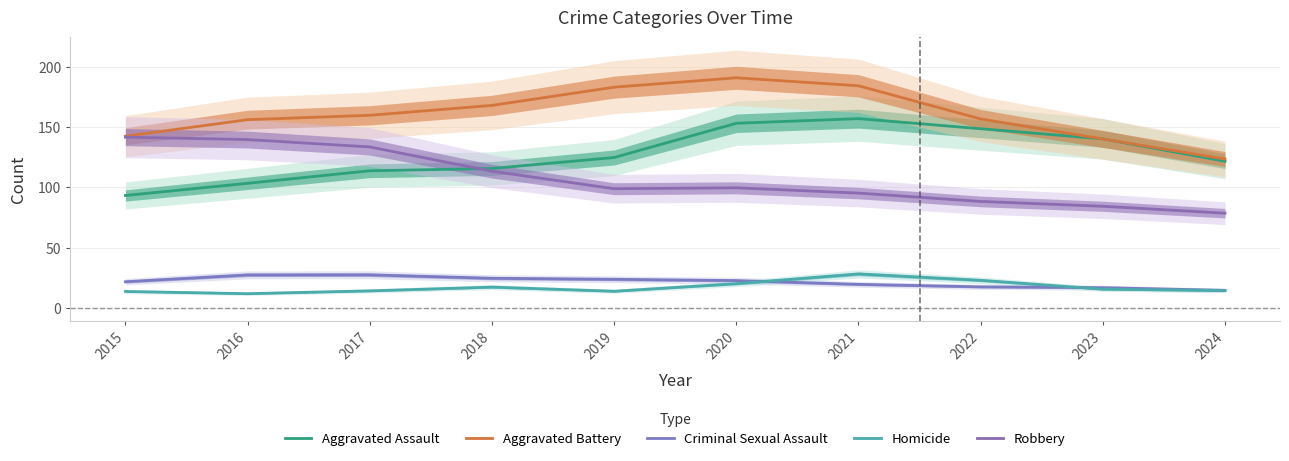

What is the total value across all series at 2020?

485.9